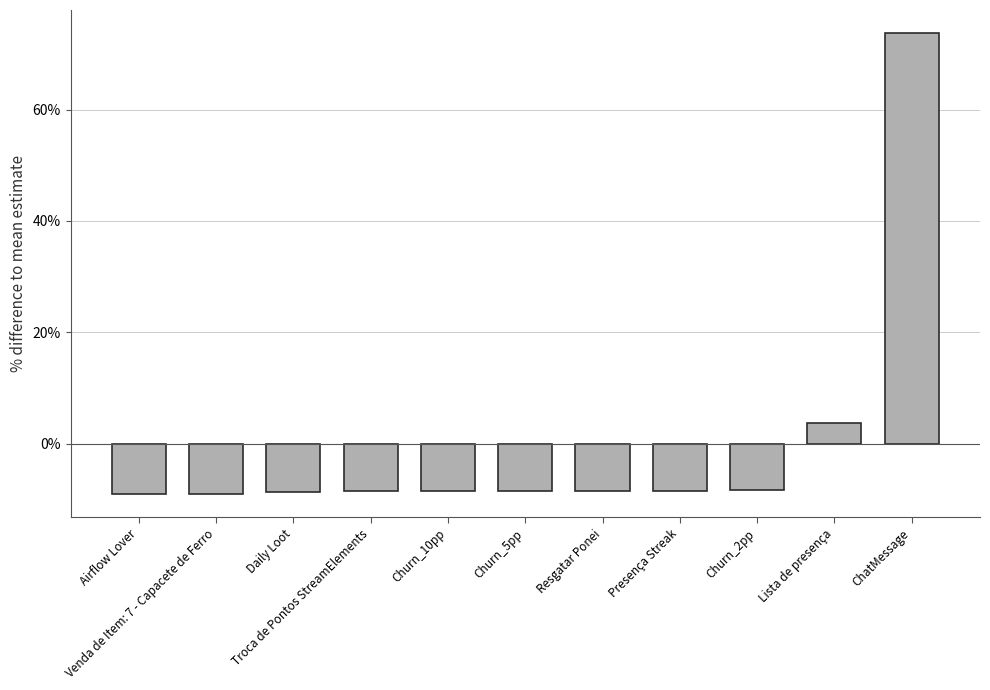

Which category has the highest value across all series?

ChatMessage